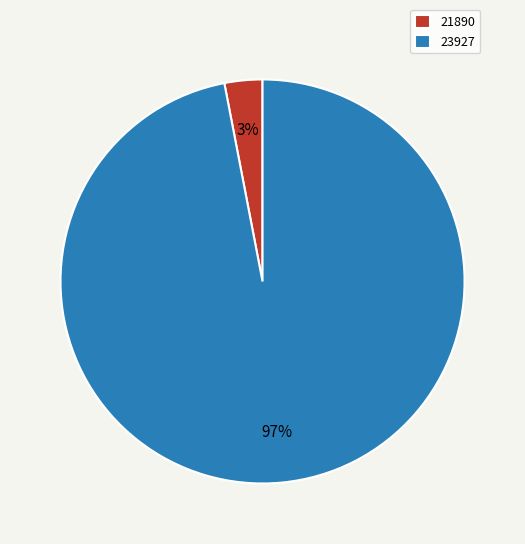

Do 23927 and 21890 together represent more than half of the pie?

Yes